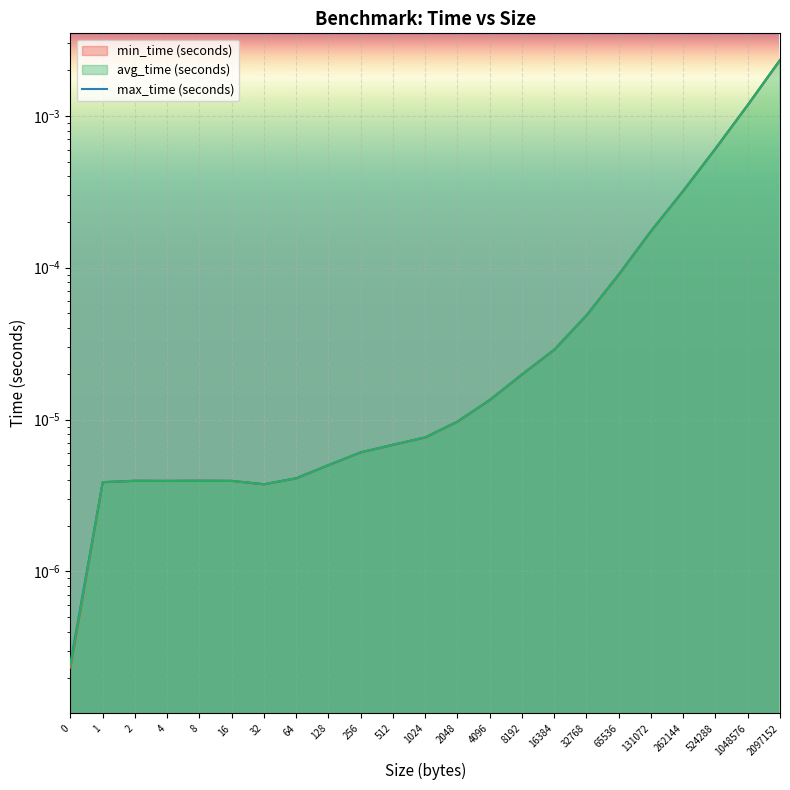

True or false: max_time (seconds) has a value of 0.0 at 512.

True